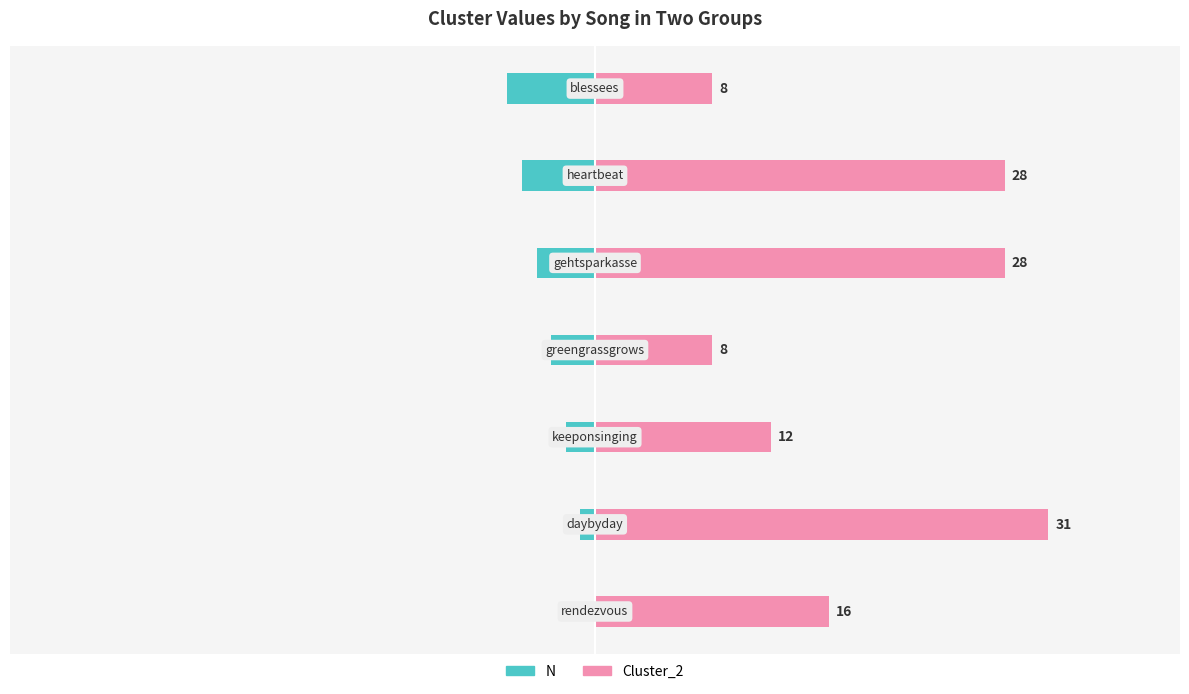

Which series has the largest total across all categories?

Cluster_2